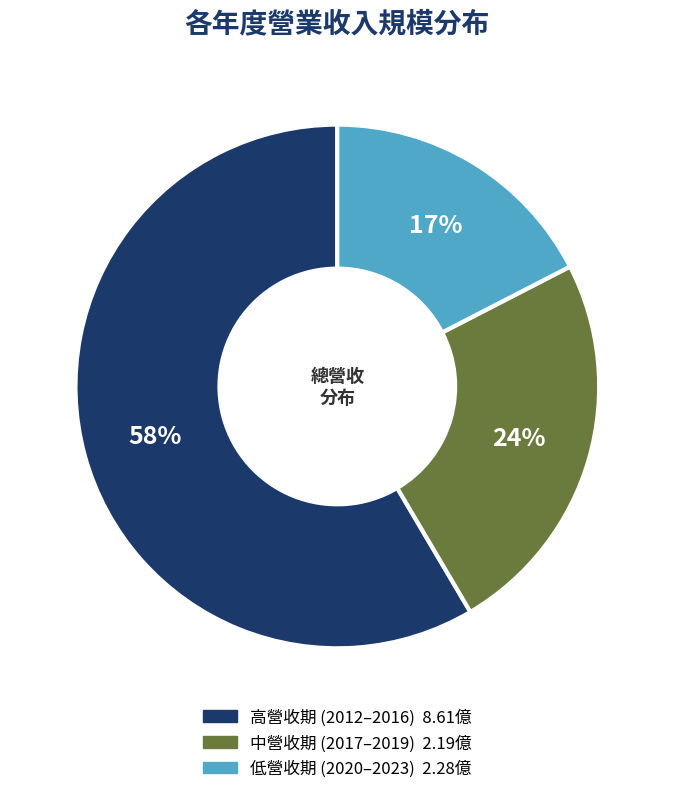

To the nearest percent, what is the average slice percentage?

33%